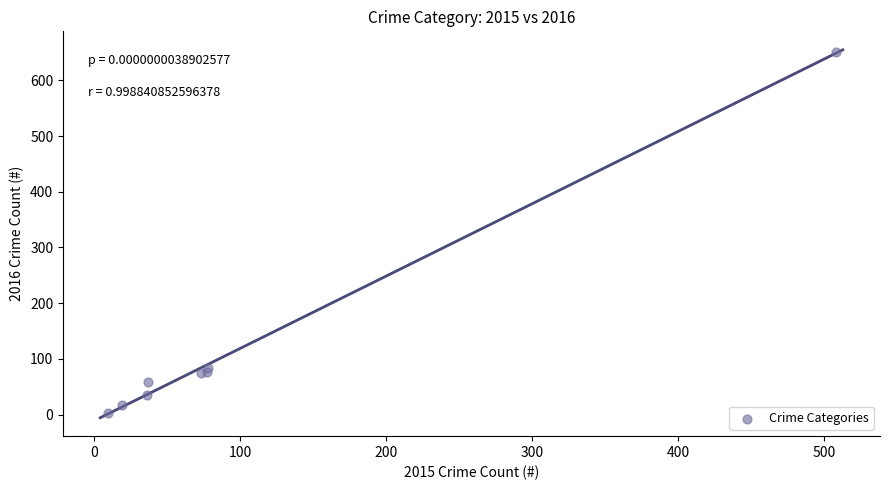

What Y value in the scatter plot is closest to 327?

84